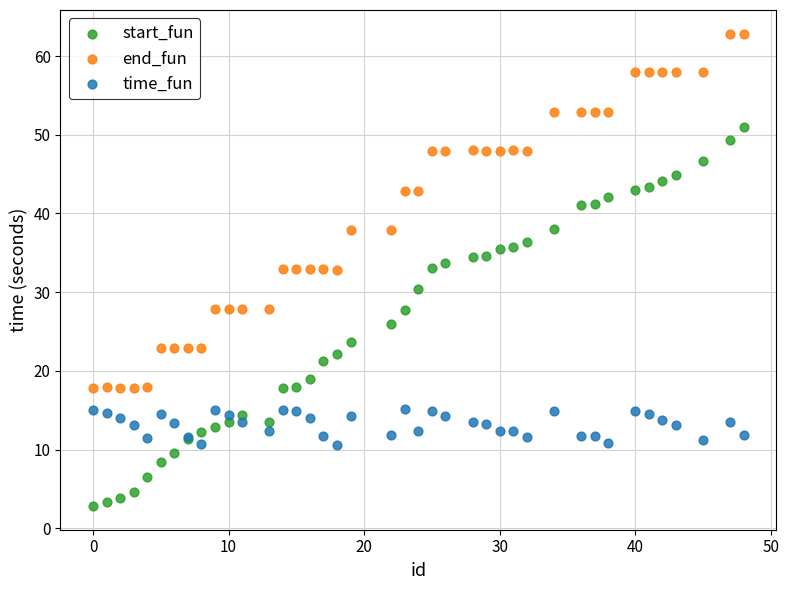

Which series has the widest spread of Y values?

start_fun